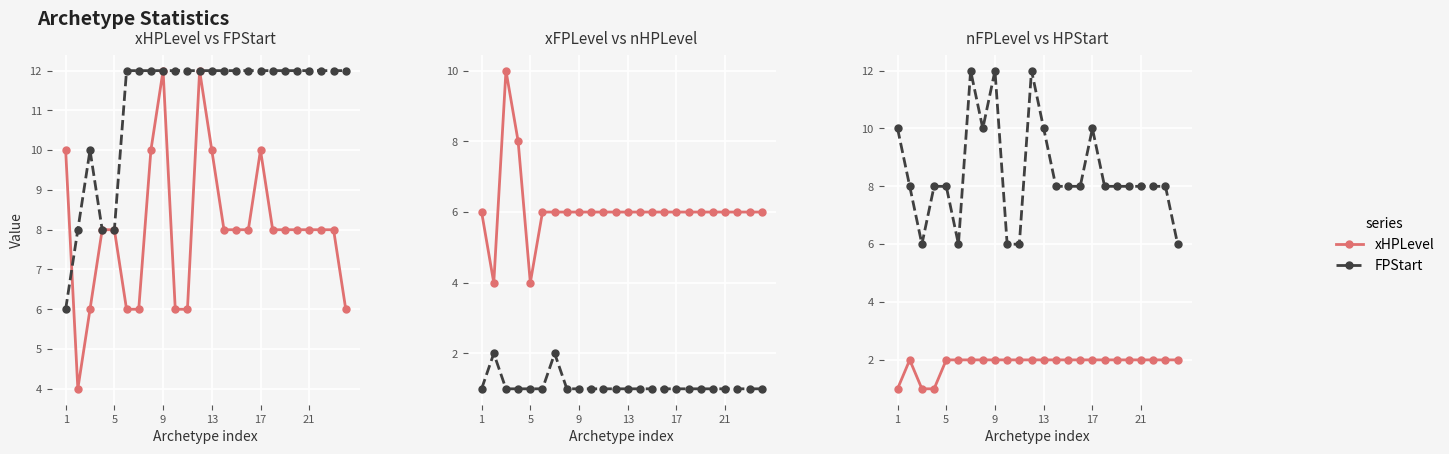

How many interior local valleys does the xFPLevel series have?

2